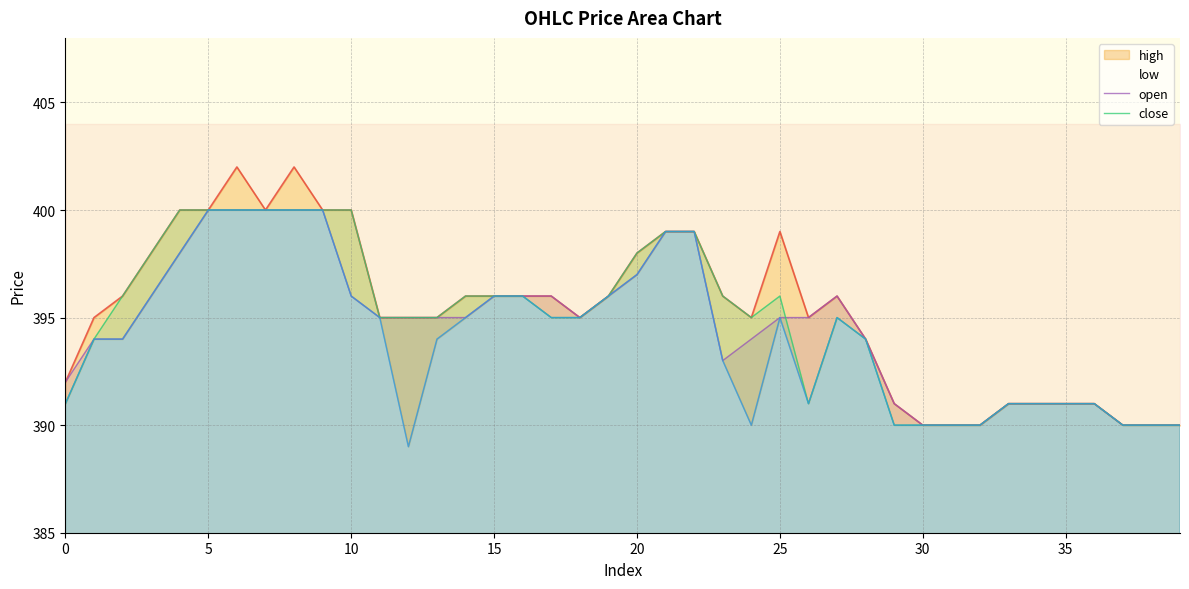

True or false: close and low cross at least once.

False